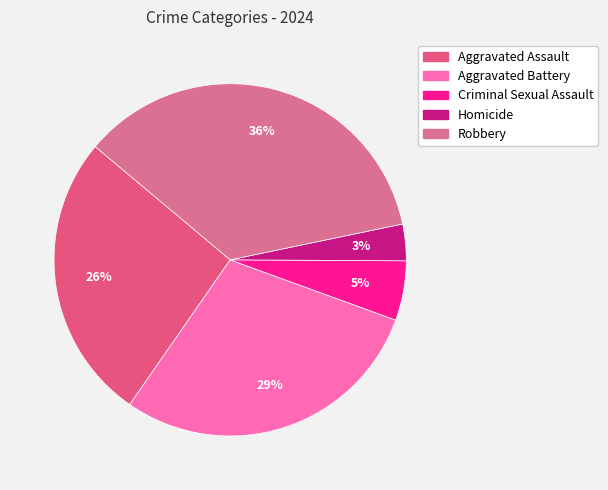

Is there a majority slice in this chart?

No